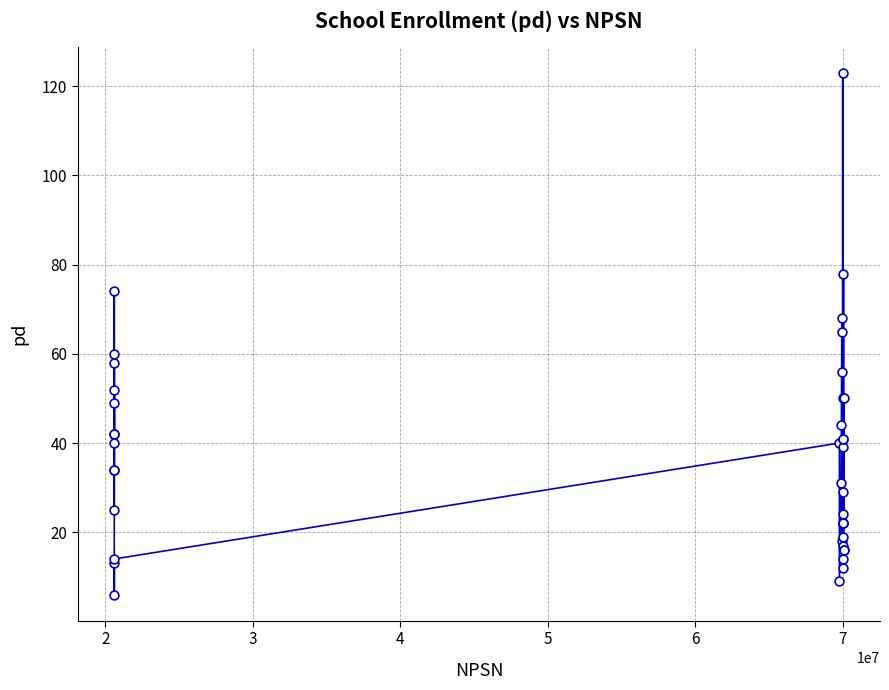

What is the minimum value shown in the chart?

6